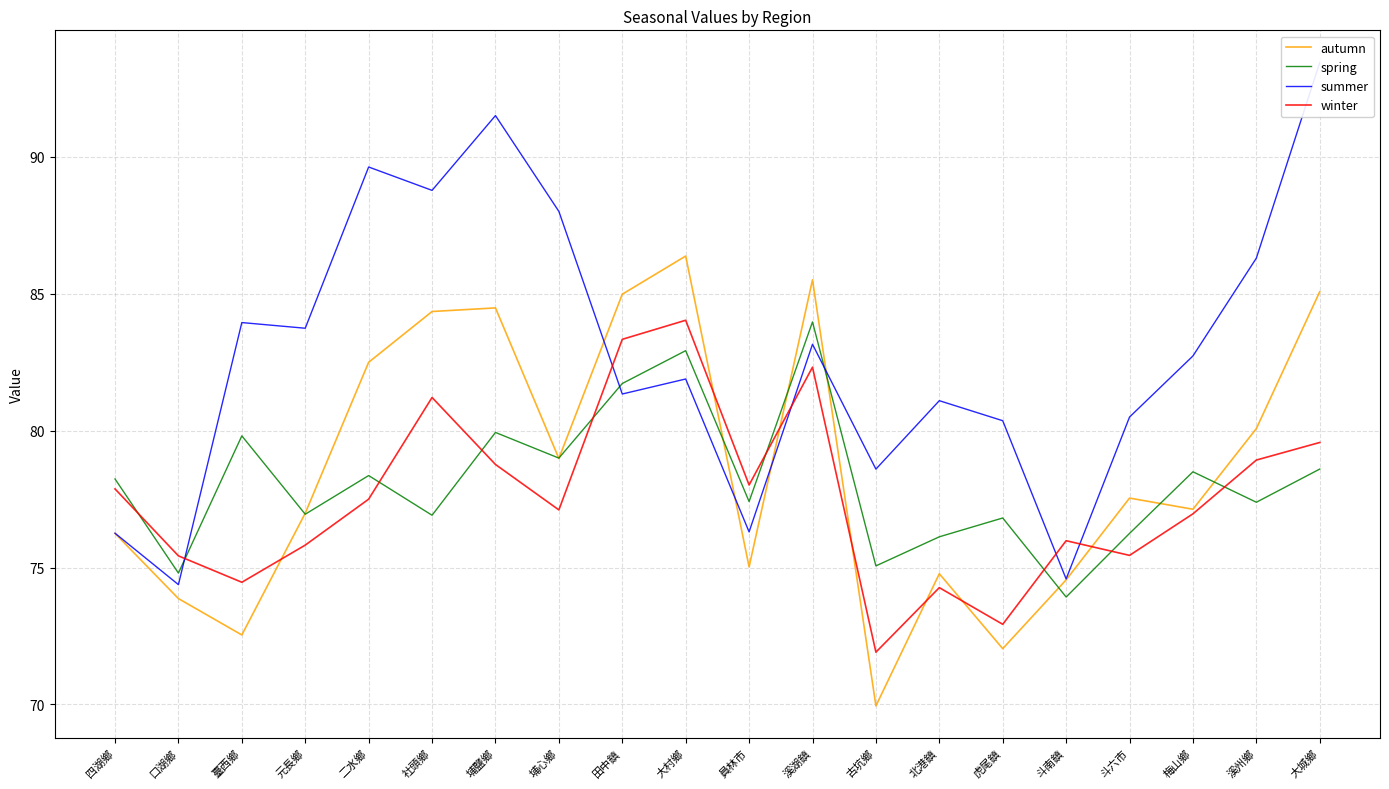

At which label does autumn reach its peak?

大村鄉